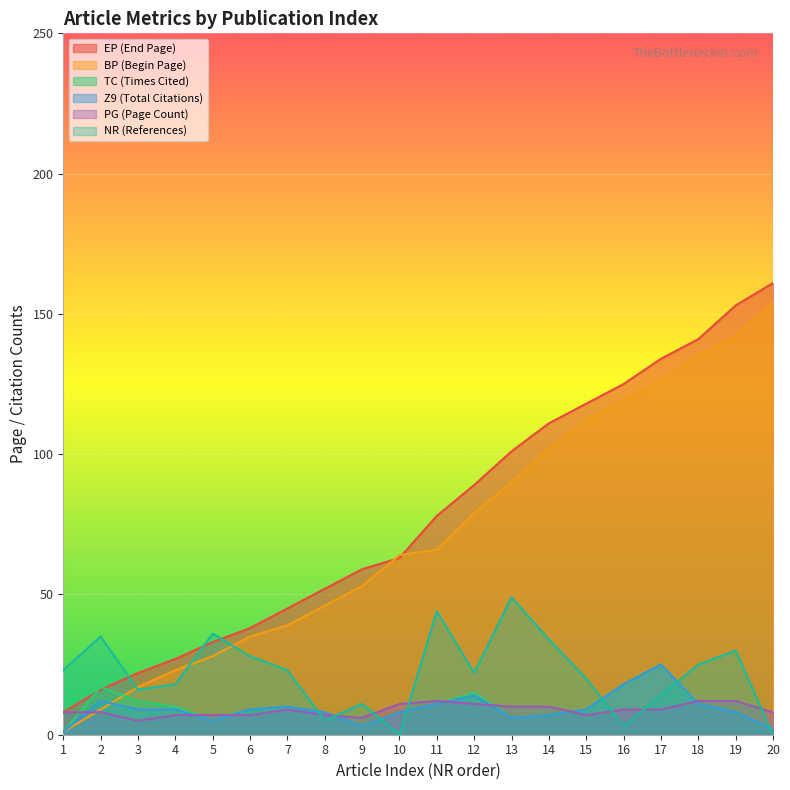

How many lines are shown in the chart?

6